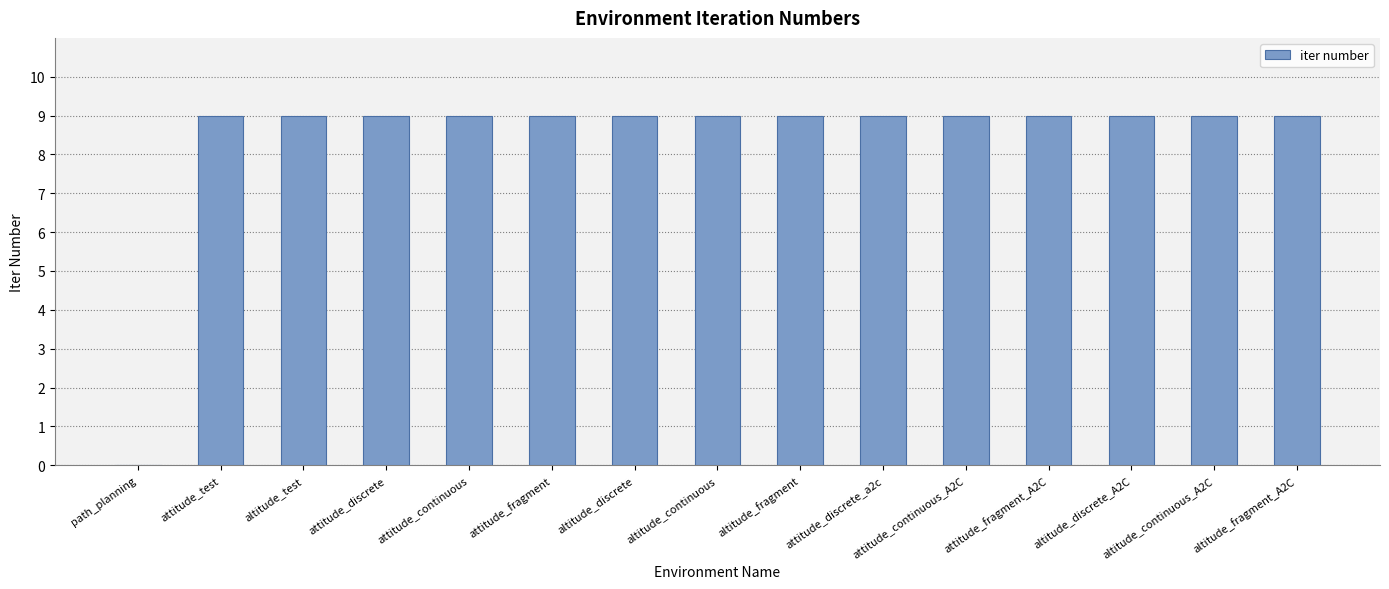

What is the sum of the values at altitude_test and altitude_continuous_A2C?

18